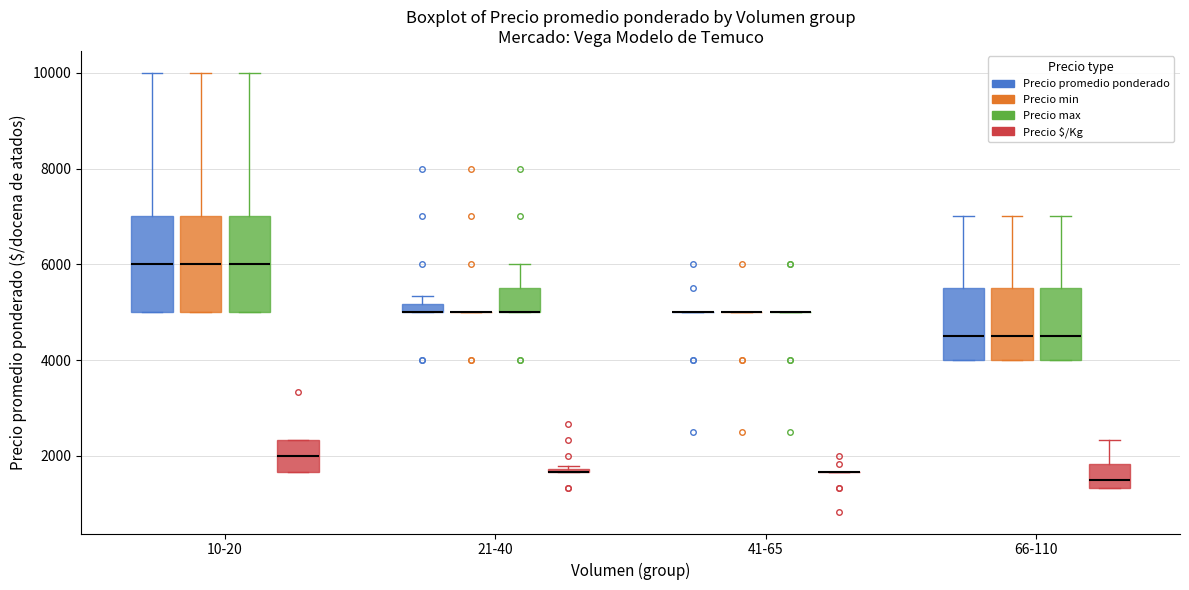

Where does the median line of the box for 10-20 (Precio promedio ponderado) sit on the y-axis? The values are not printed on the chart, so give them approximately, as read against the axis.

6000